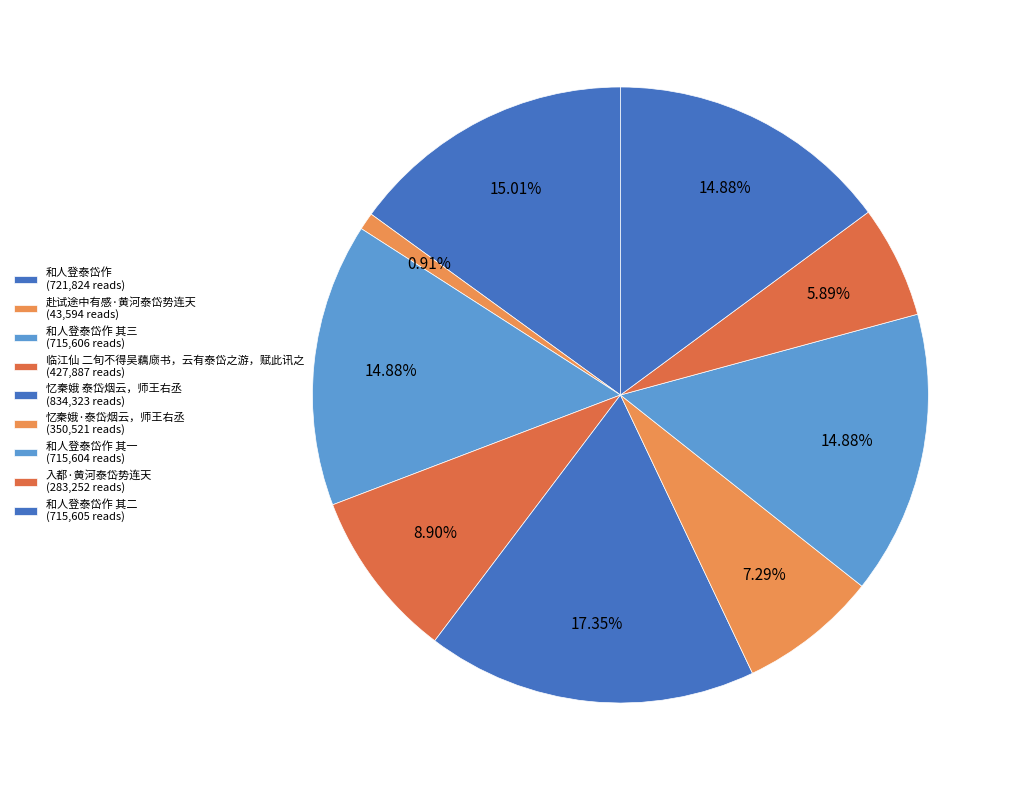

How many segments does this pie chart have?

9